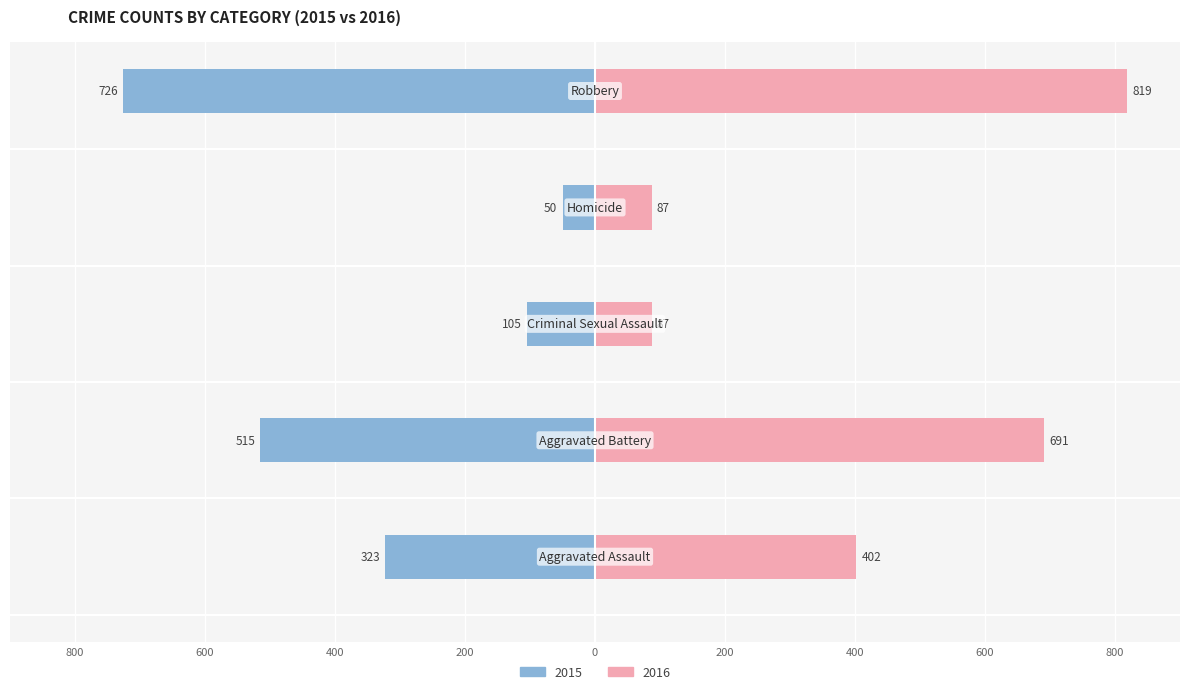

Does the chart contain stacked bars?

No